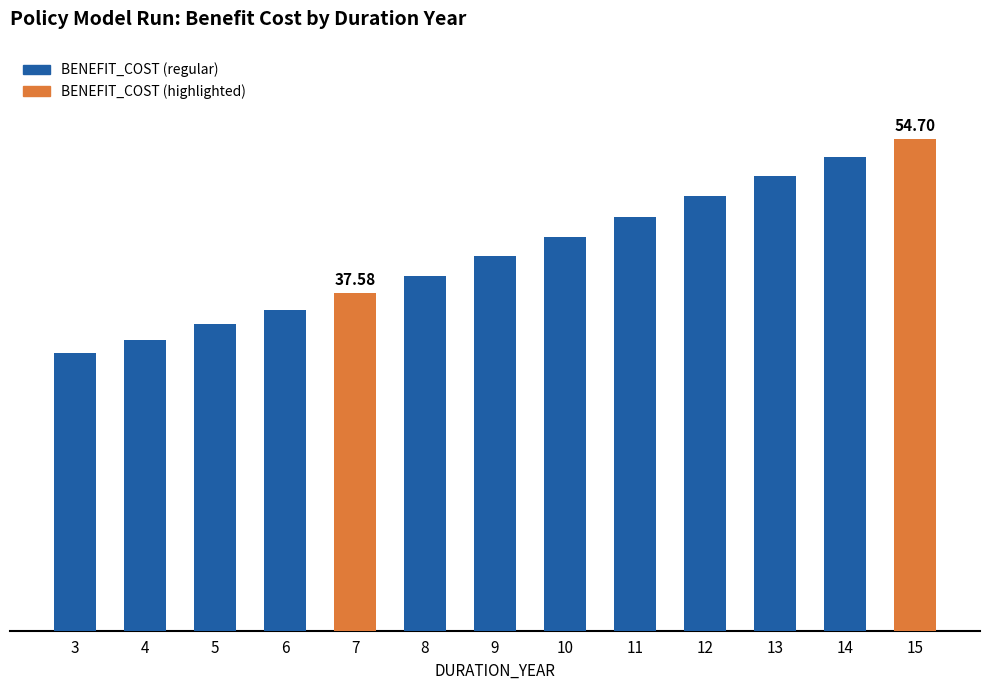

The value at 14 is 52.6. True or false?

True